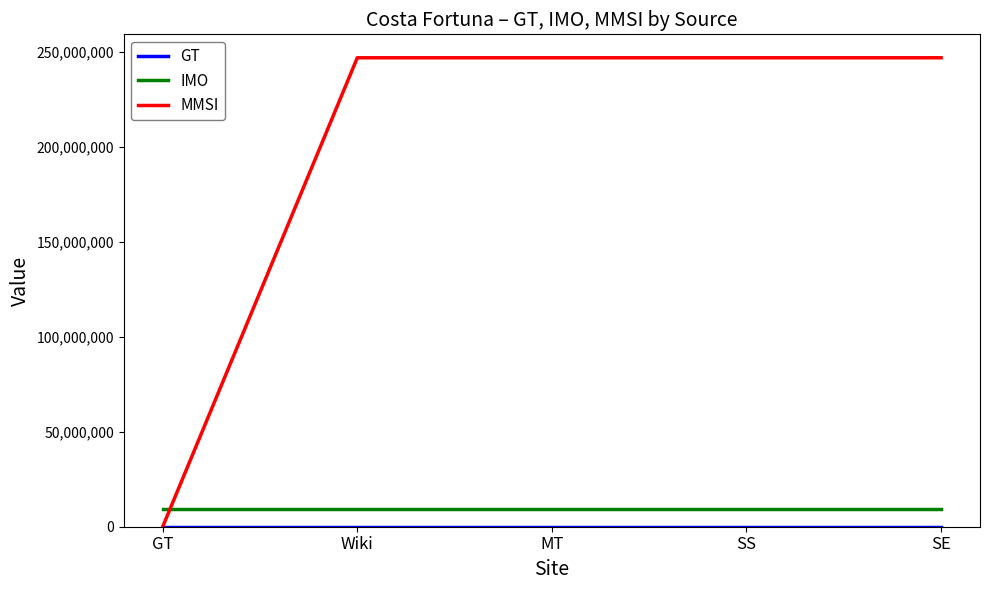

True or false: MMSI has a value of 247094800 at MT.

True